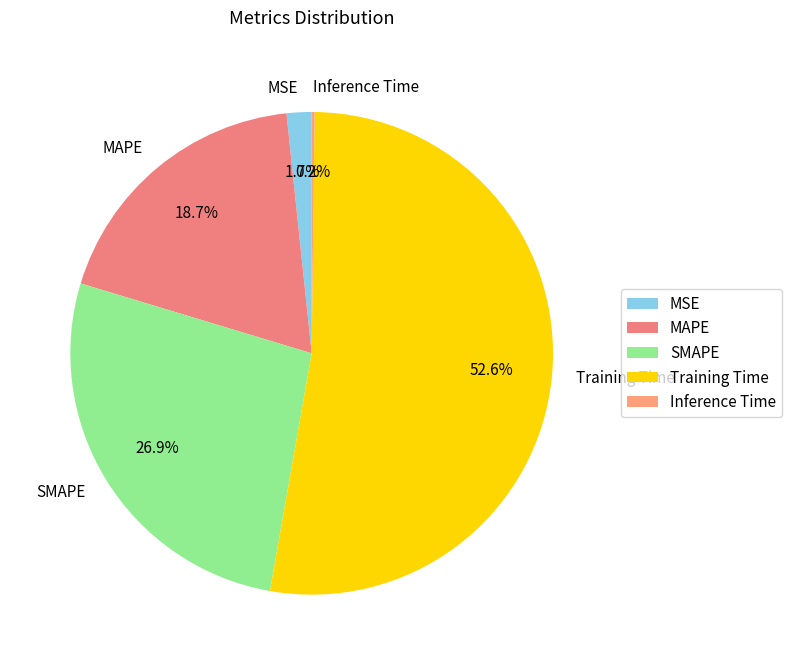

Is Training Time the majority of the pie?

Yes